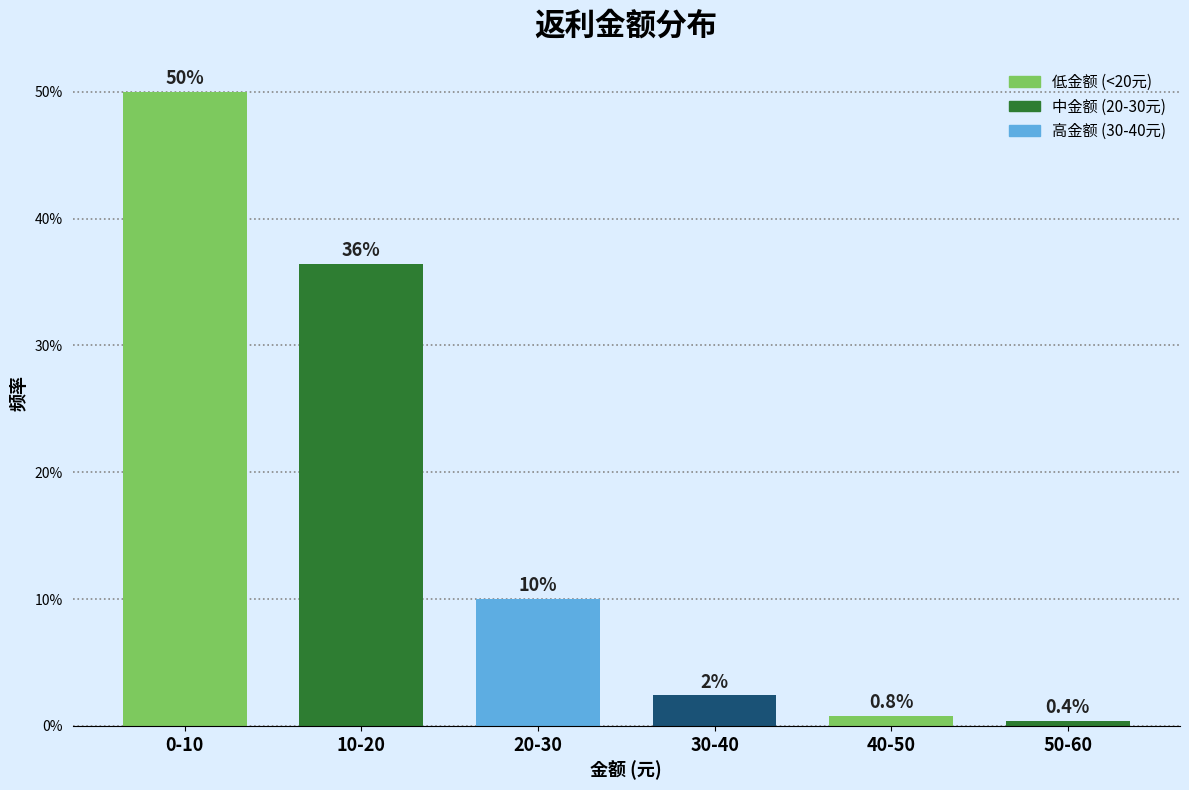

Reading right to left, extract all data points from this chart.

0.4	0.8	2.4	10.0	36.4	50.0